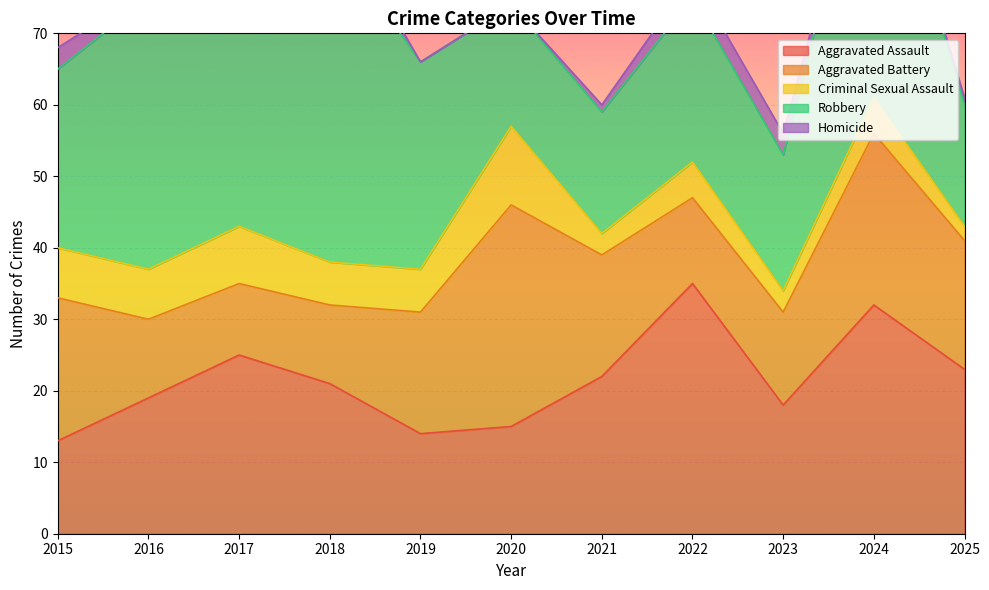

How many intersections are there between Robbery and Aggravated Assault?

3